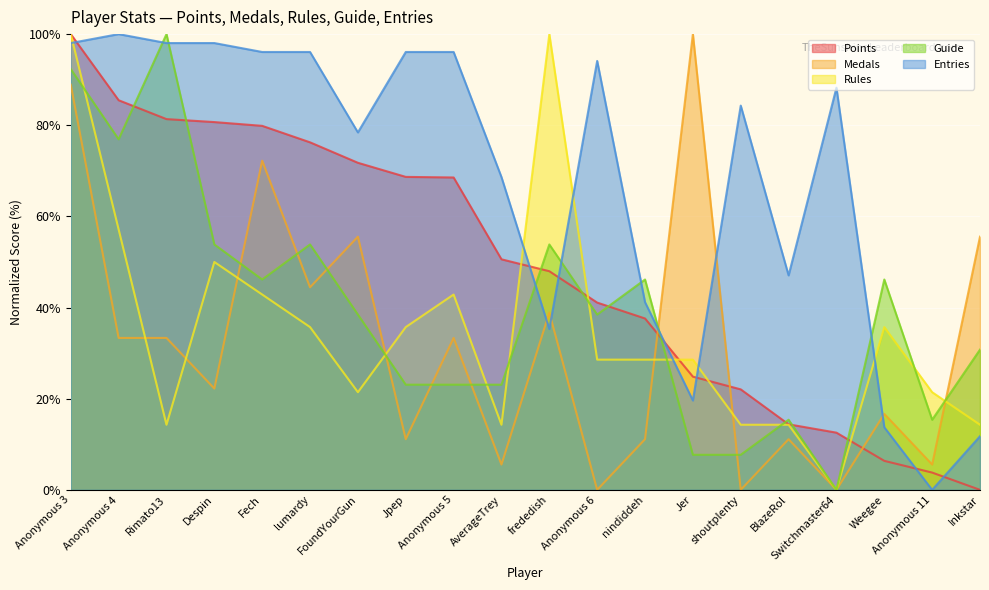

At which label is Rules closest to 50?

Despin